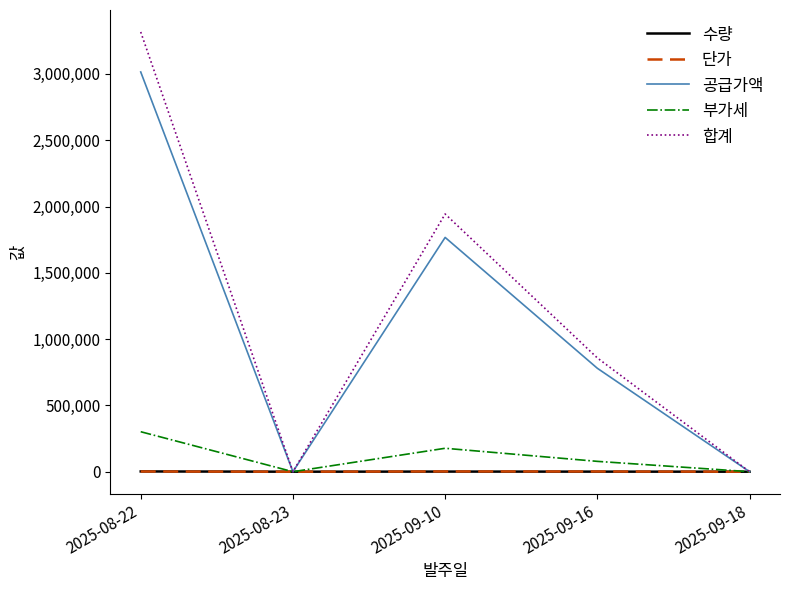

Is the value of 수량 at 2025-08-23 greater than the value of 공급가액 at 2025-09-10?

No